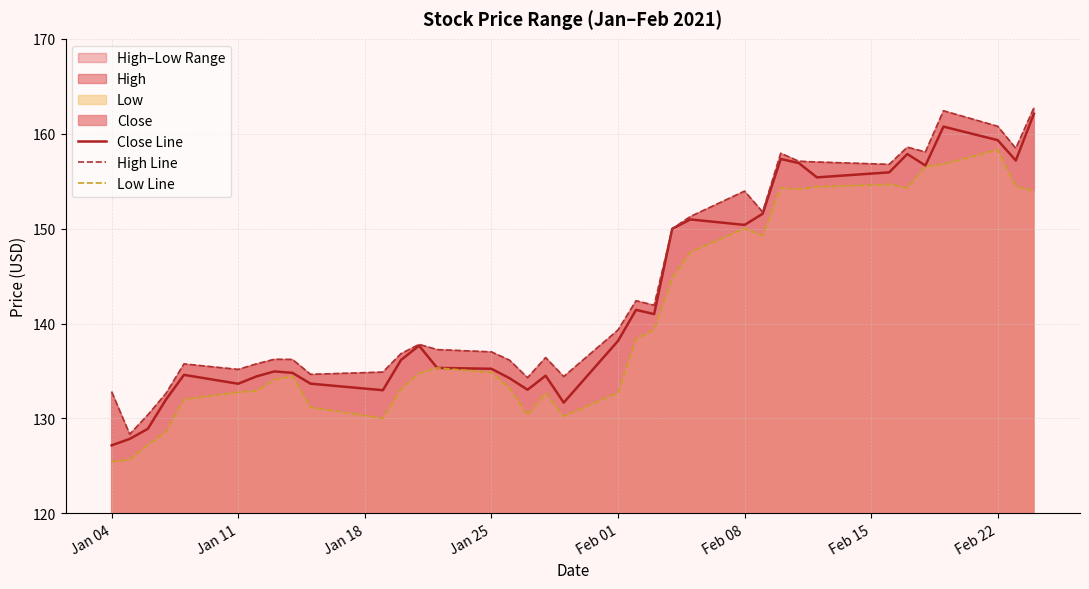

Where is the first local minimum for Close Line?

Jan 11